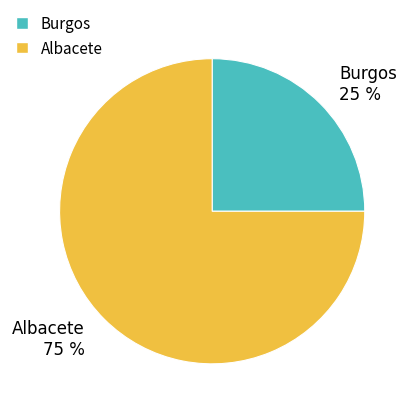

To the nearest percent, what portion does Albacete represent?

75%